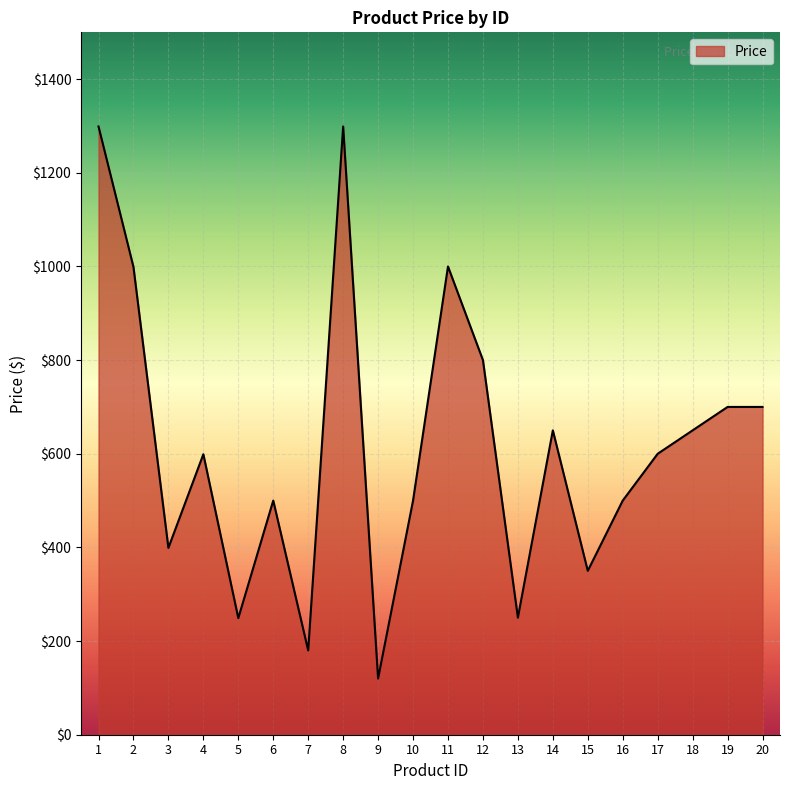

What is the greatest value displayed?

1299.0